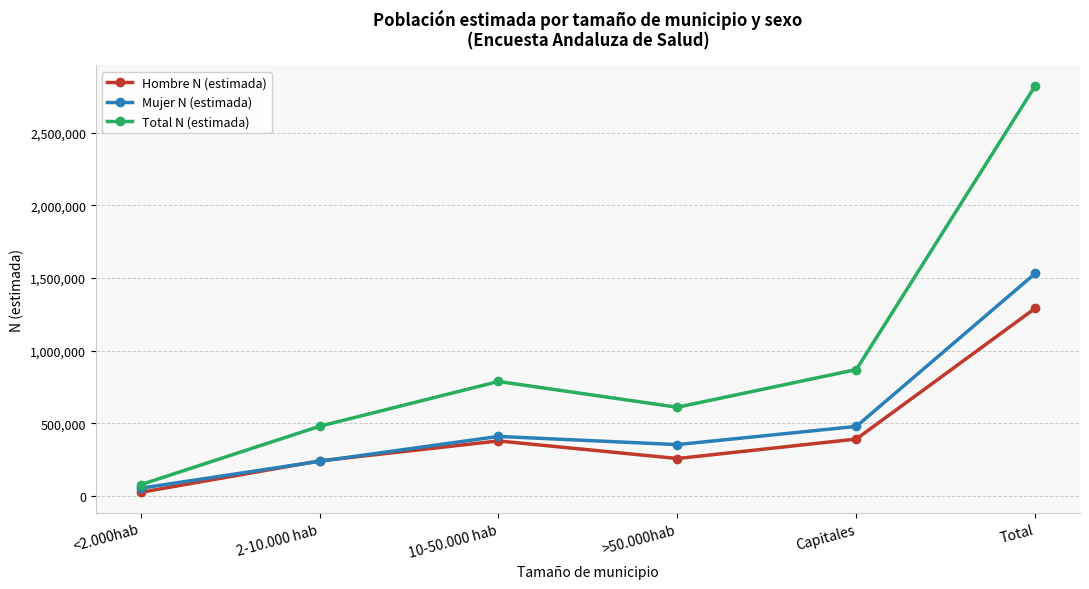

In Mujer N (estimada), how many points are higher than both neighbors (excluding endpoints)?

1